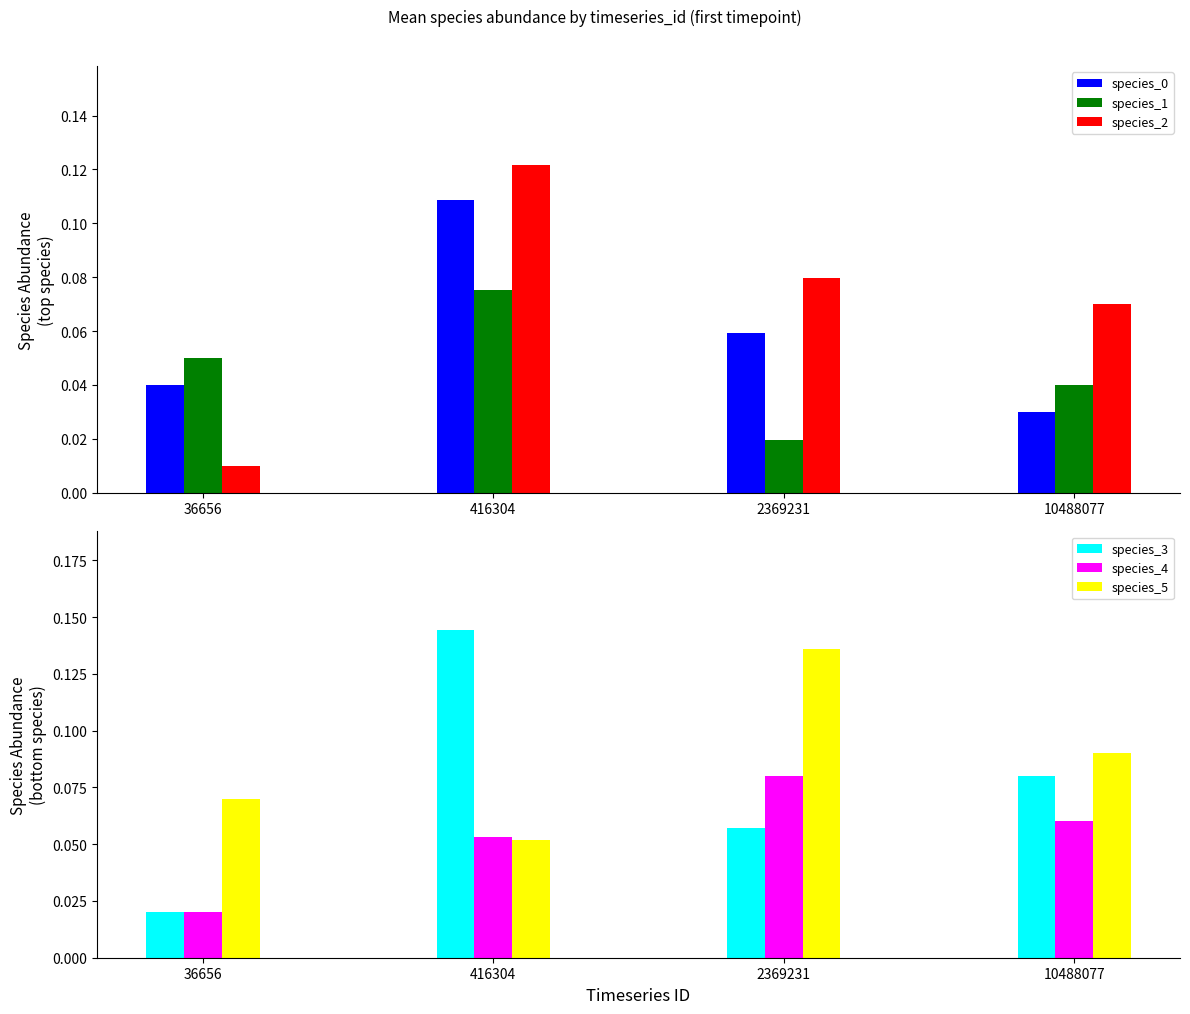

What is the difference between the maximum and minimum values in the species_0 series?

0.1